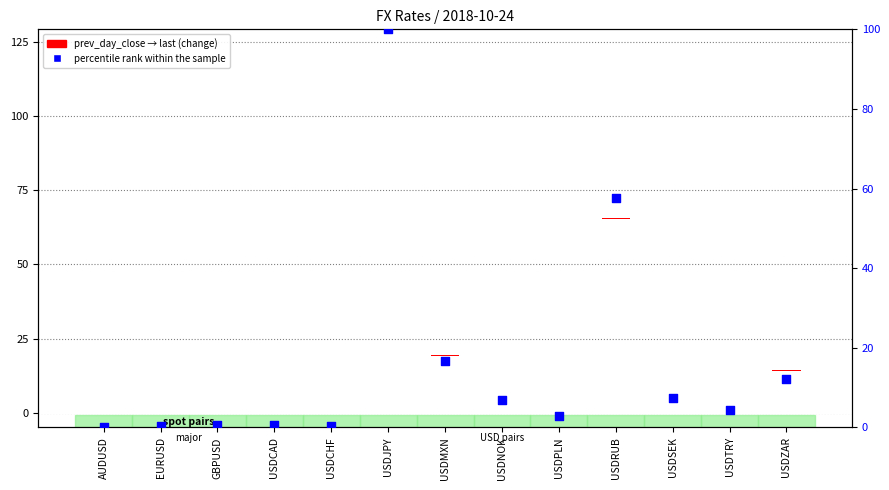

At which category is the sum across all series the highest?

USDJPY